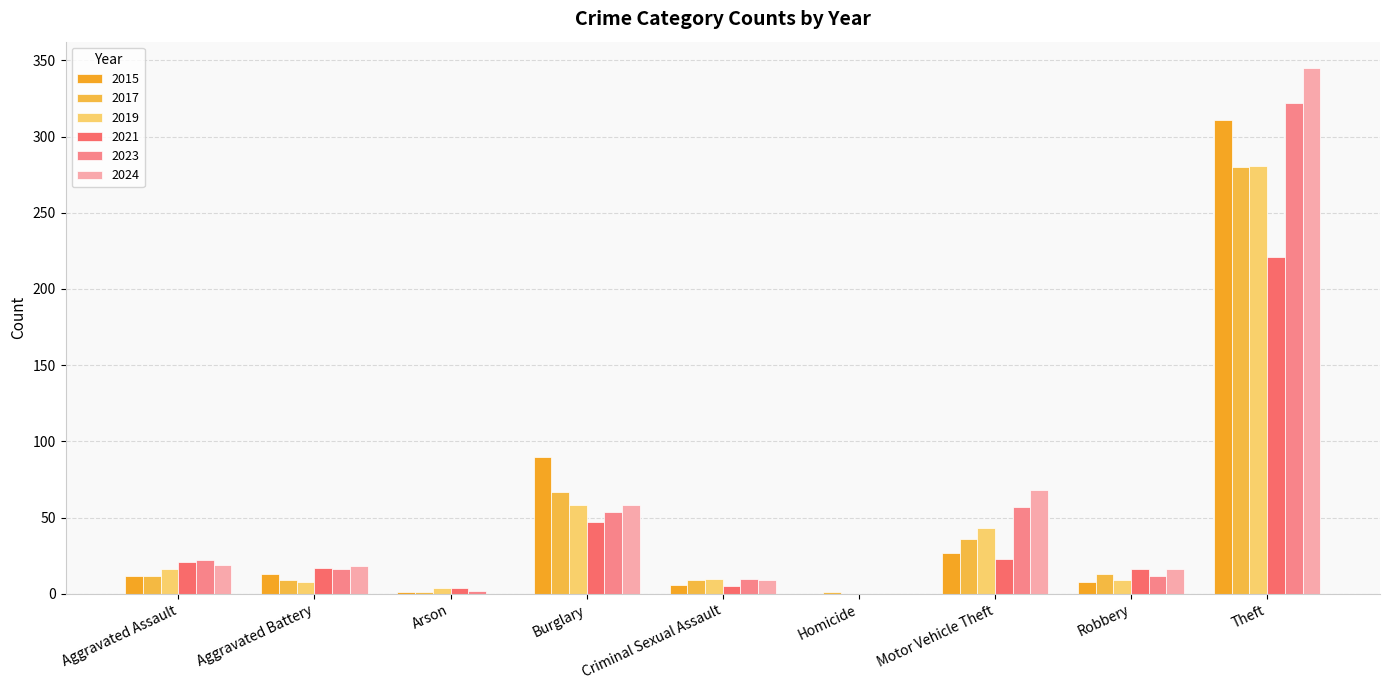

At which category is the sum across all series the highest?

Theft